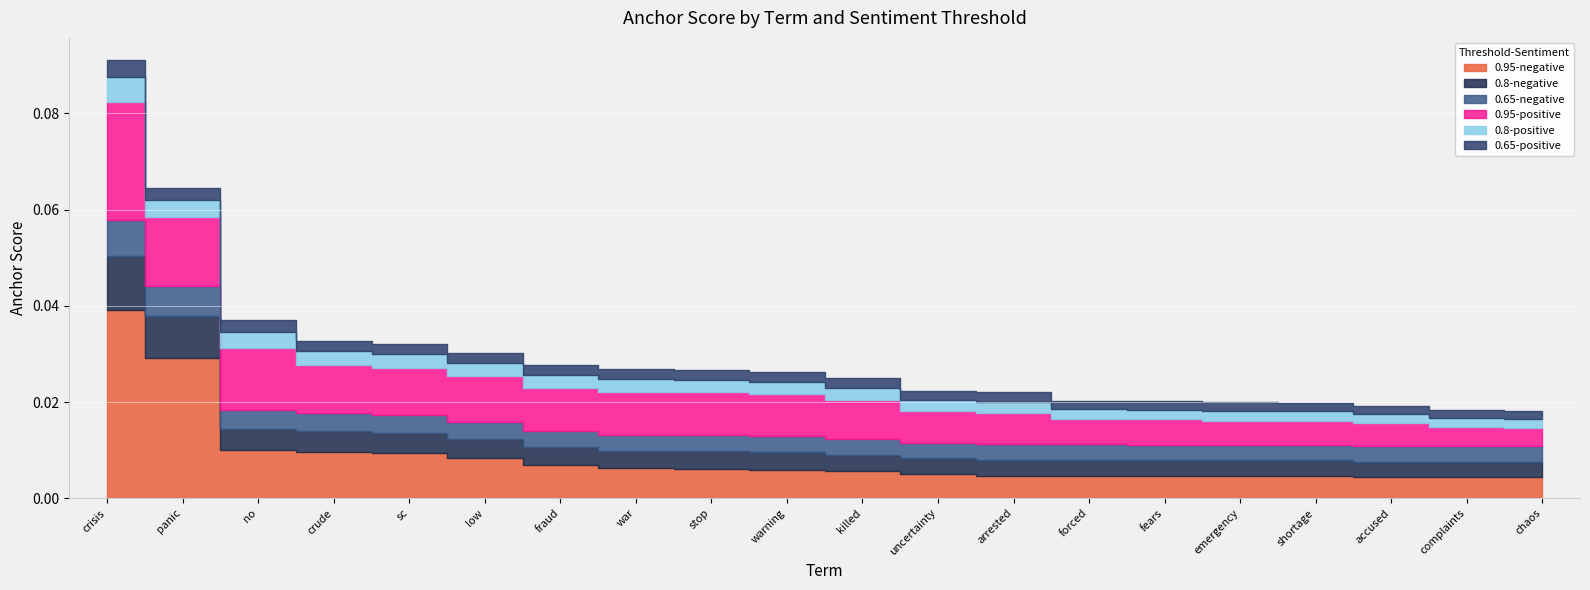

True or false: 0.65-positive and 0.65-negative cross at least once.

False